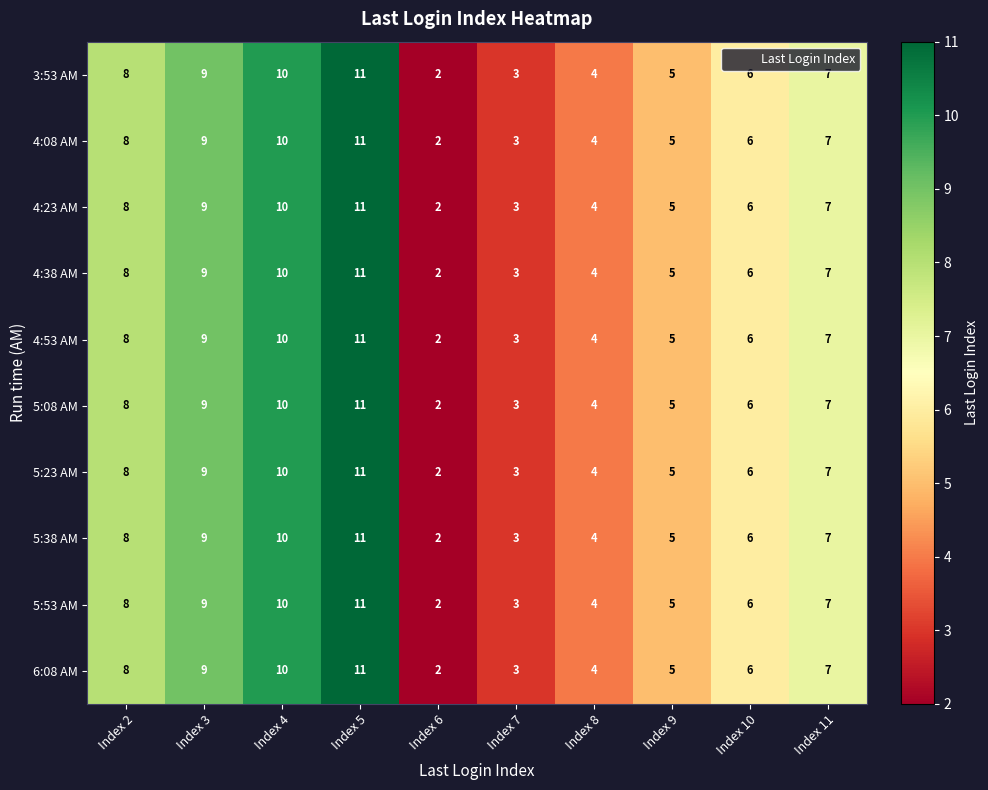

Is it true that 4:23 AM equals 17 at Index 5?

False